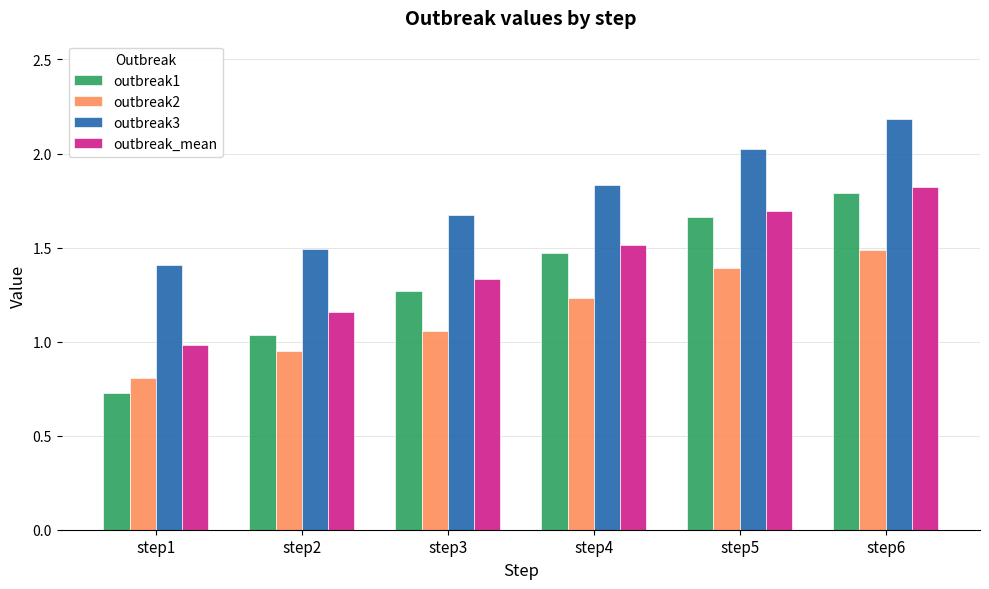

List the labels in order of outbreak_mean value, largest first.

step6, step5, step4, step3, step2, step1